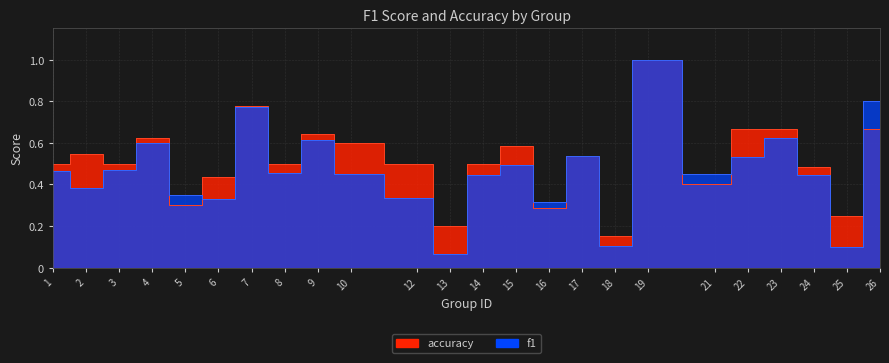

Reading left to right, what are all the values shown in this chart?

f1: 0.5	0.4	0.5	0.6	0.3	0.3	0.8	0.5	0.6	0.5	0.3	0.1	0.4	0.5	0.3	0.5	0.1	1.0	0.5	0.5	0.6	0.4	0.1	0.8
accuracy: 0.5	0.5	0.5	0.6	0.3	0.4	0.8	0.5	0.6	0.6	0.5	0.2	0.5	0.6	0.3	0.5	0.2	1.0	0.4	0.7	0.7	0.5	0.2	0.7